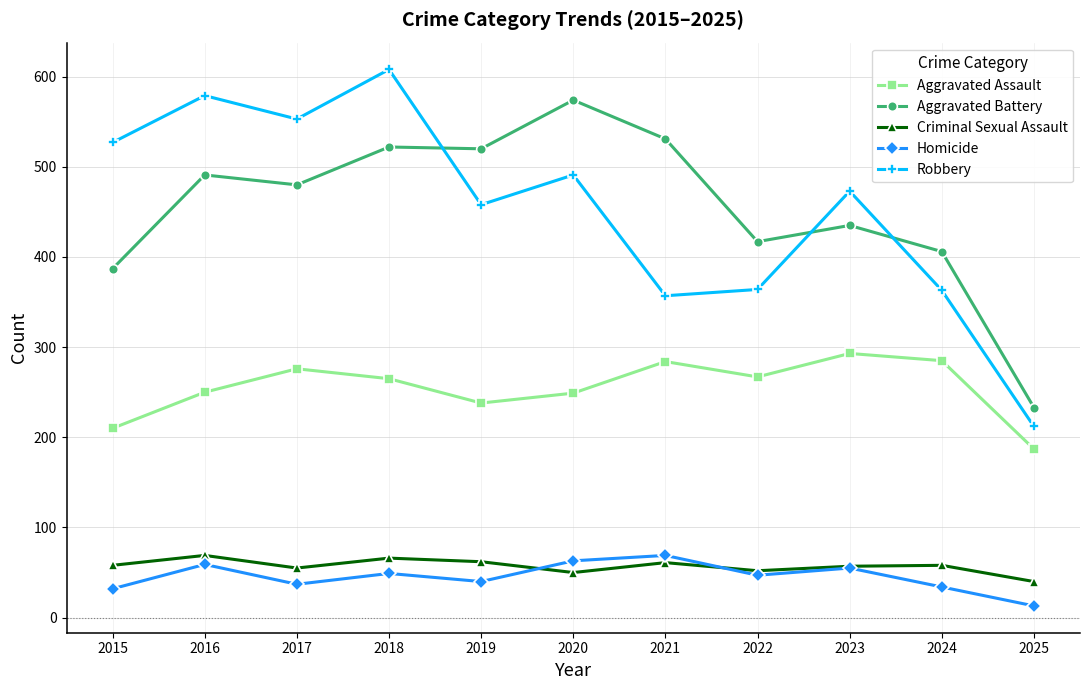

What is the value of the Aggravated Assault point at the 2nd from the left?

250